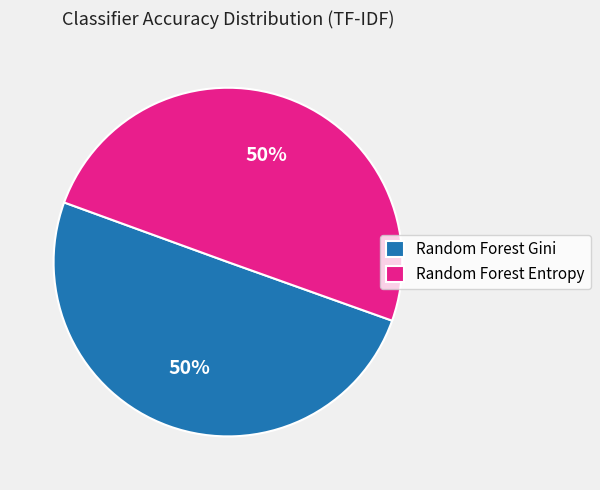

How many segments does this pie chart have?

2